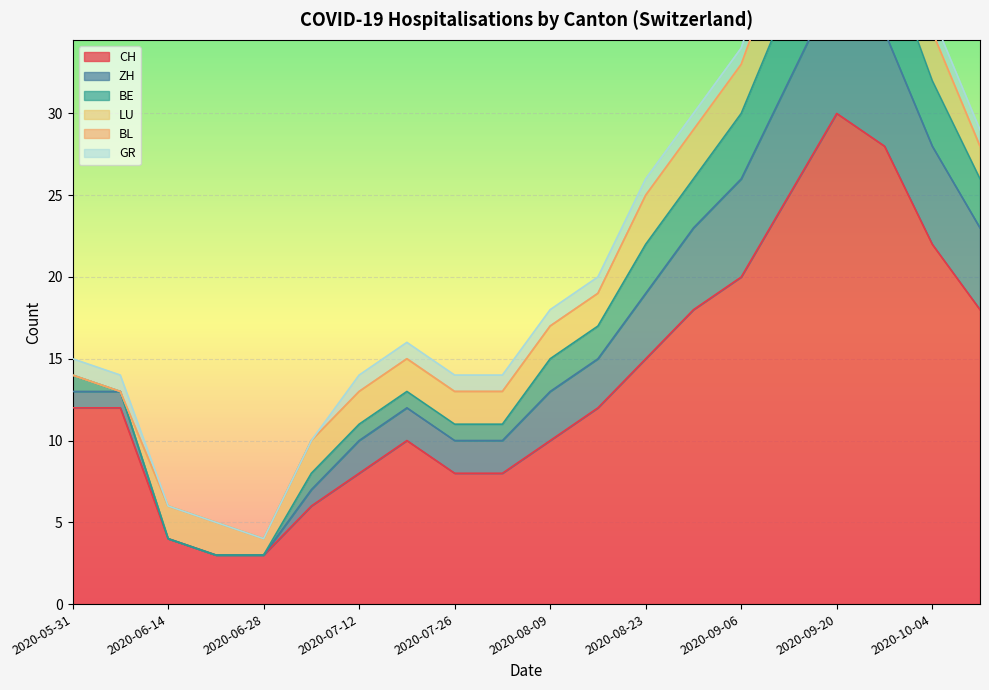

The ZH series shows 1 at 2020-06-21. True or false?

False